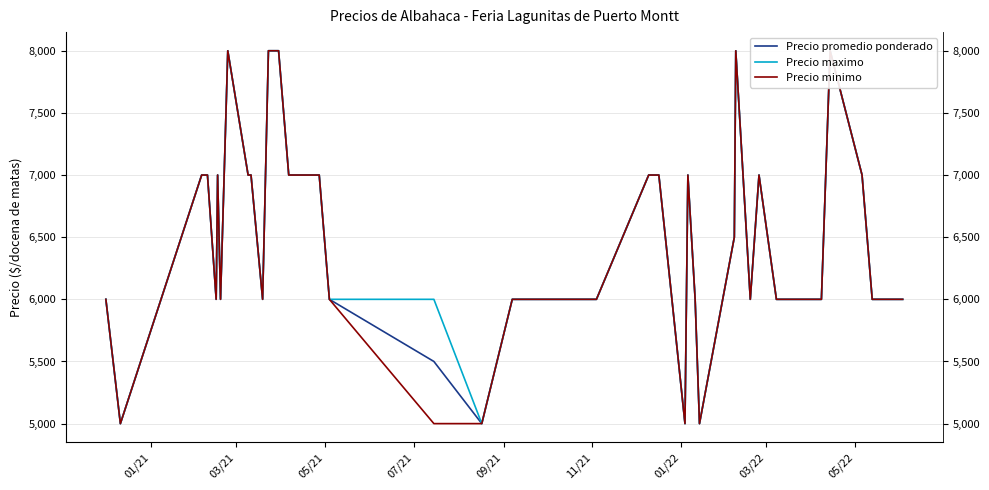

Is this an area chart (filled region under the line)?

No